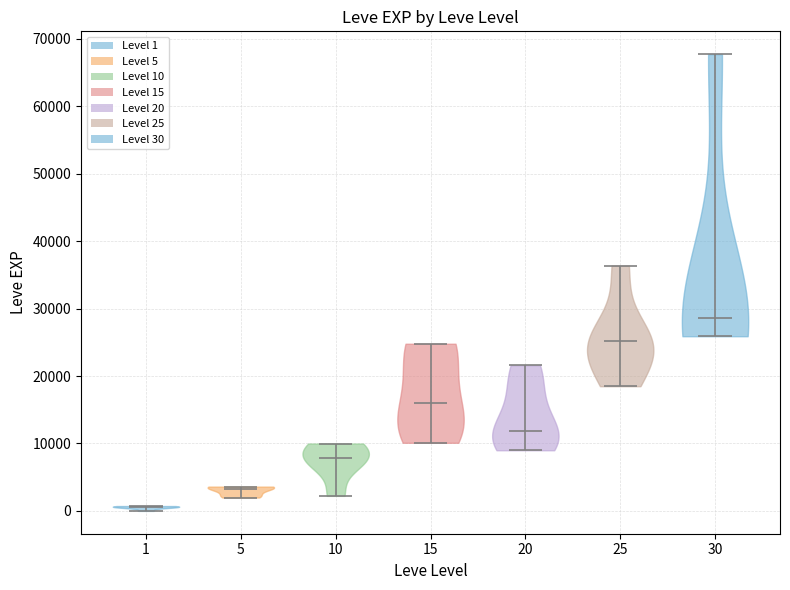

Reading left to right, read every violin against the y-axis: where its median line is, and the lowest and highest points it reaches. The values are not printed on the chart, so give them approximately, as read against the axis.

1: median line 1000, lowest point 0, highest point 1000
5: median line 3000, lowest point 2000, highest point 4000
10: median line 8000, lowest point 2000, highest point 10000
15: median line 16000, lowest point 10000, highest point 25000
20: median line 12000, lowest point 9000, highest point 22000
25: median line 25000, lowest point 18000, highest point 36000
30: median line 29000, lowest point 26000, highest point 68000